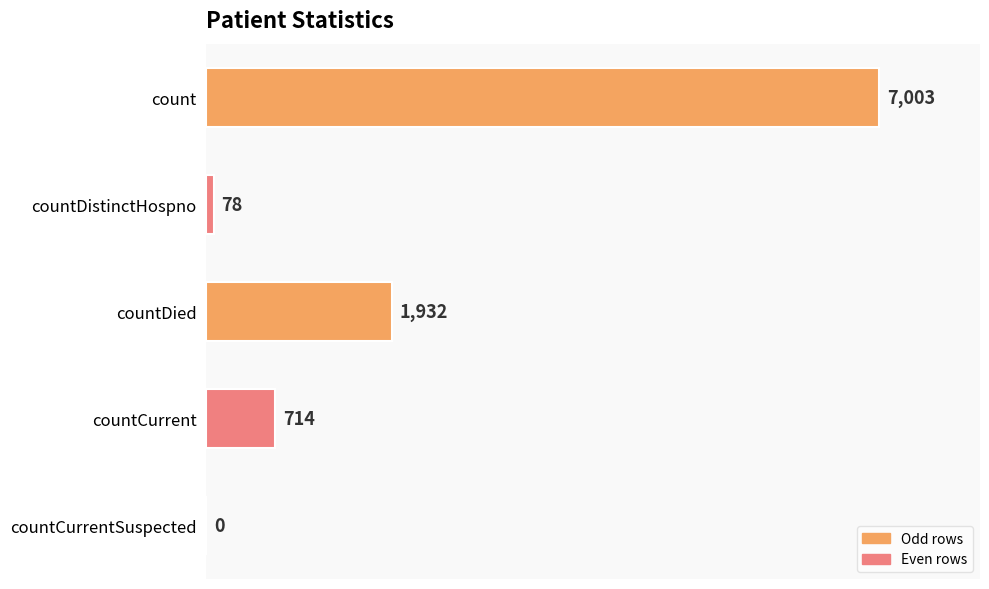

The chart shows a value of 1932 at countDied. True or false?

True